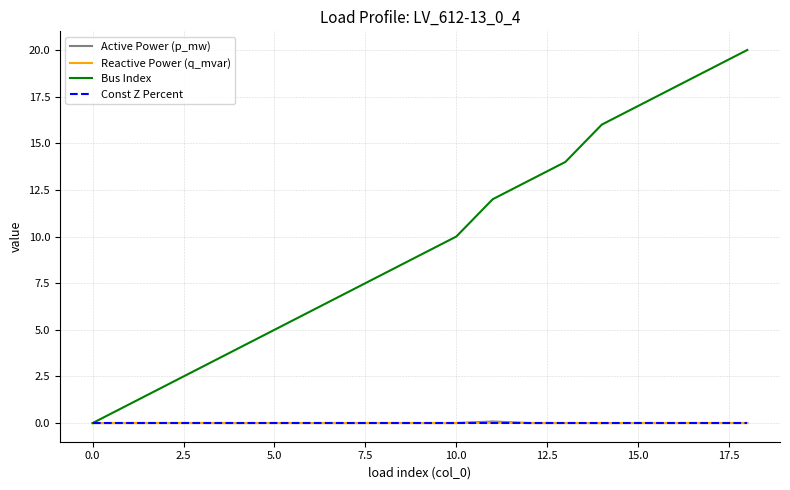

How many lines are shown in the chart?

4